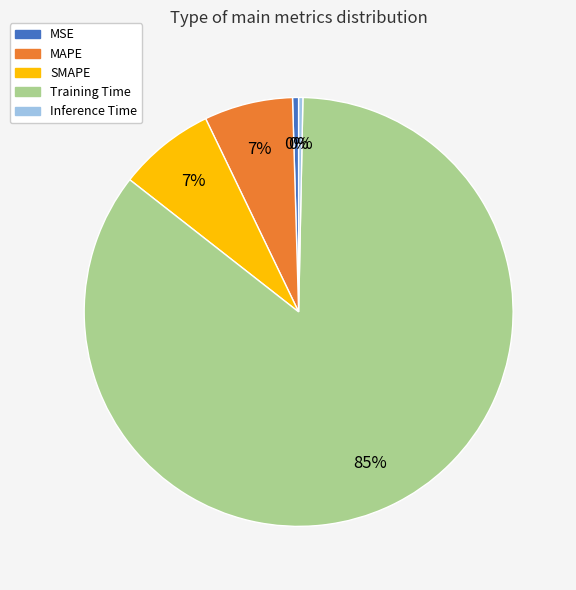

Which has a higher value, MAPE or Training Time?

Training Time